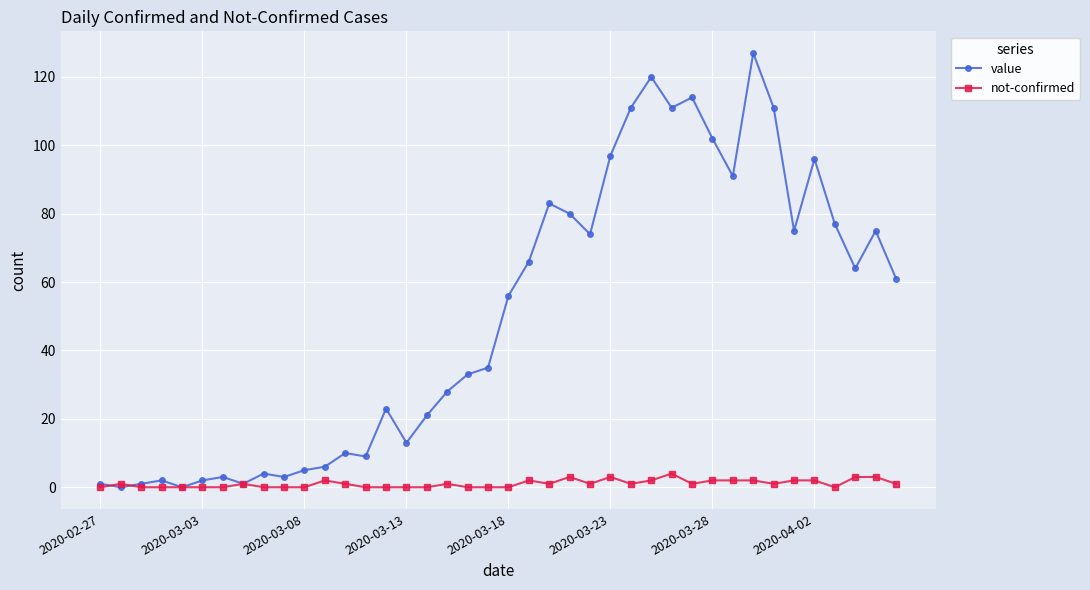

What is the maximum value shown in the chart?

127